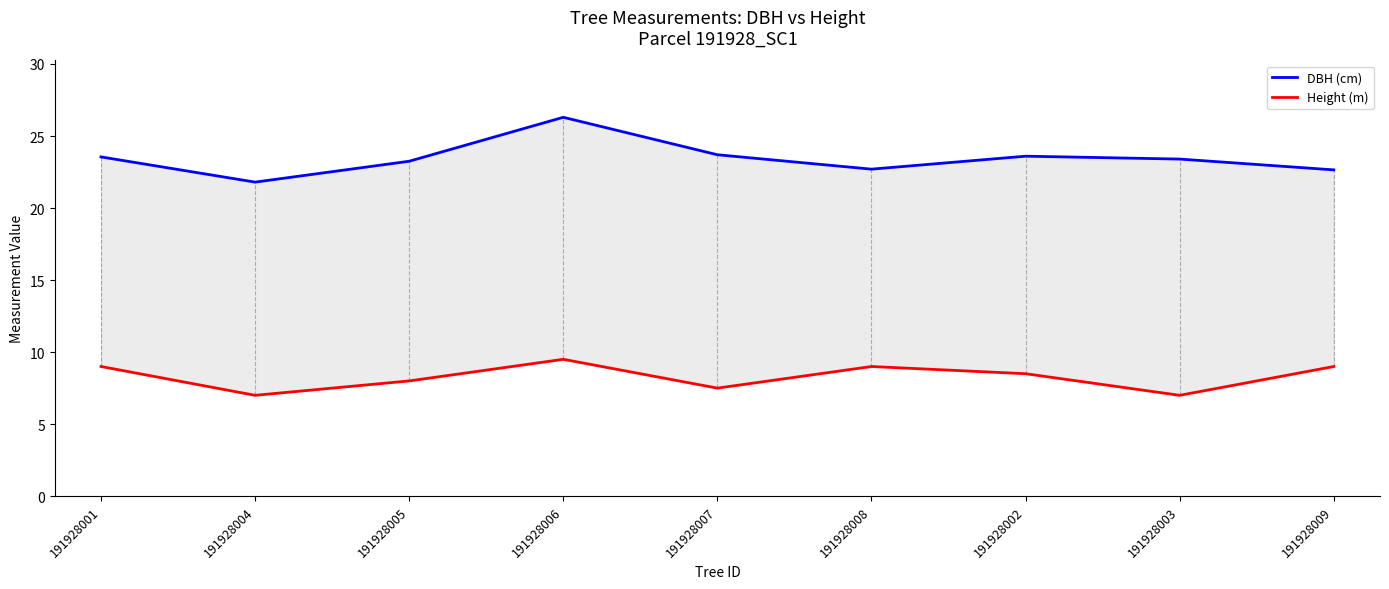

What is the value of the Height (m) point at the 7th from the left?

8.5